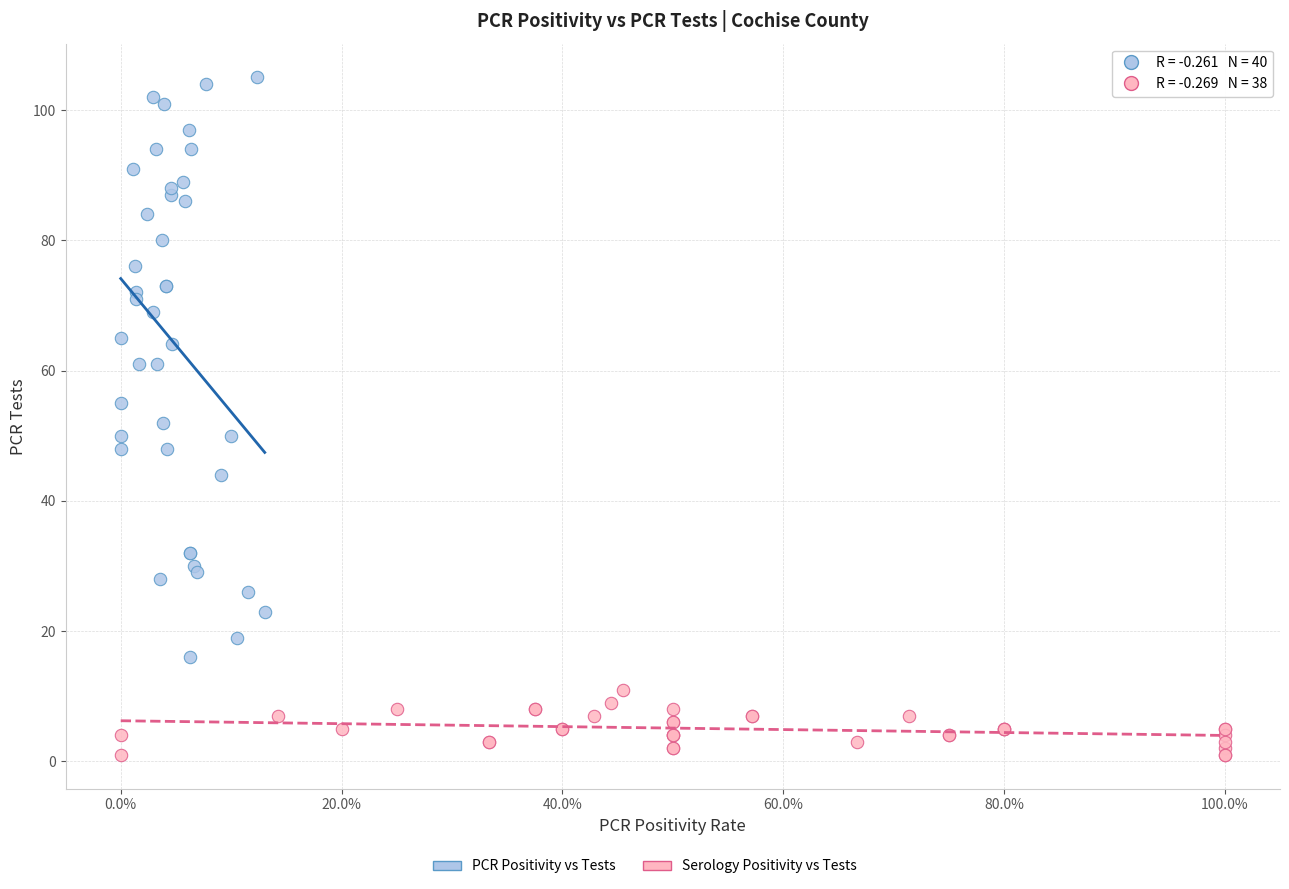

Which series contains the highest Y value?

PCR Positivity vs Tests